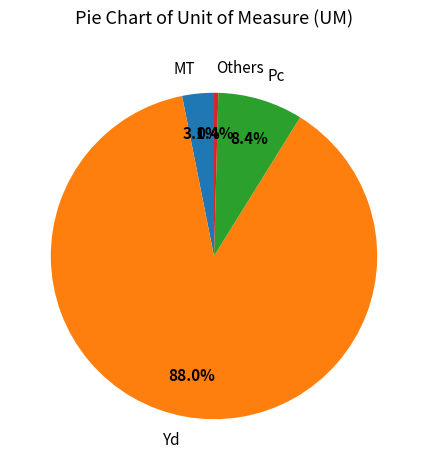

Rank the categories by value from lowest to highest.

Others, MT, Pc, Yd